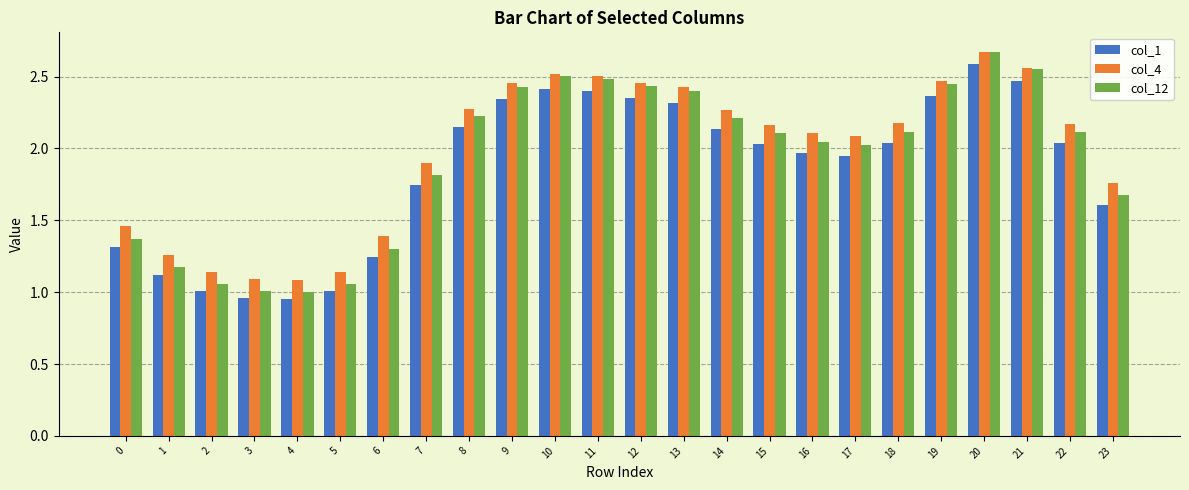

Which category has the highest value across all series?

20